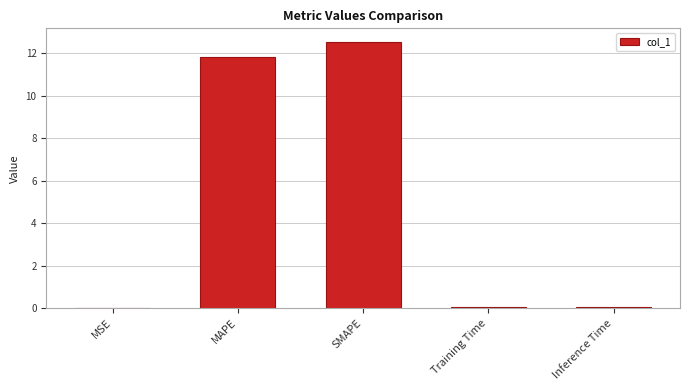

What is the sum of all values?

24.4